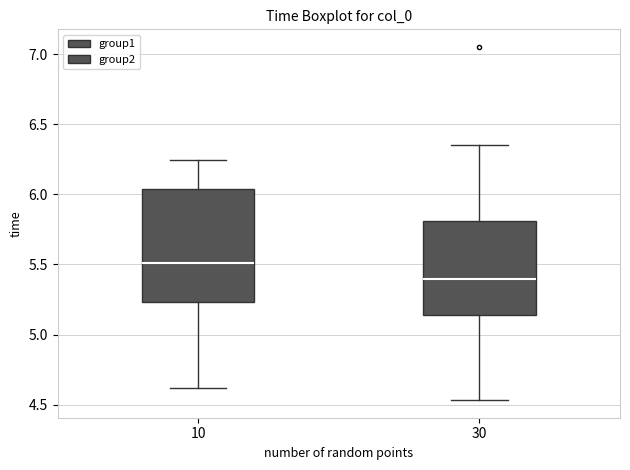

Which box has the lowest median line?

30